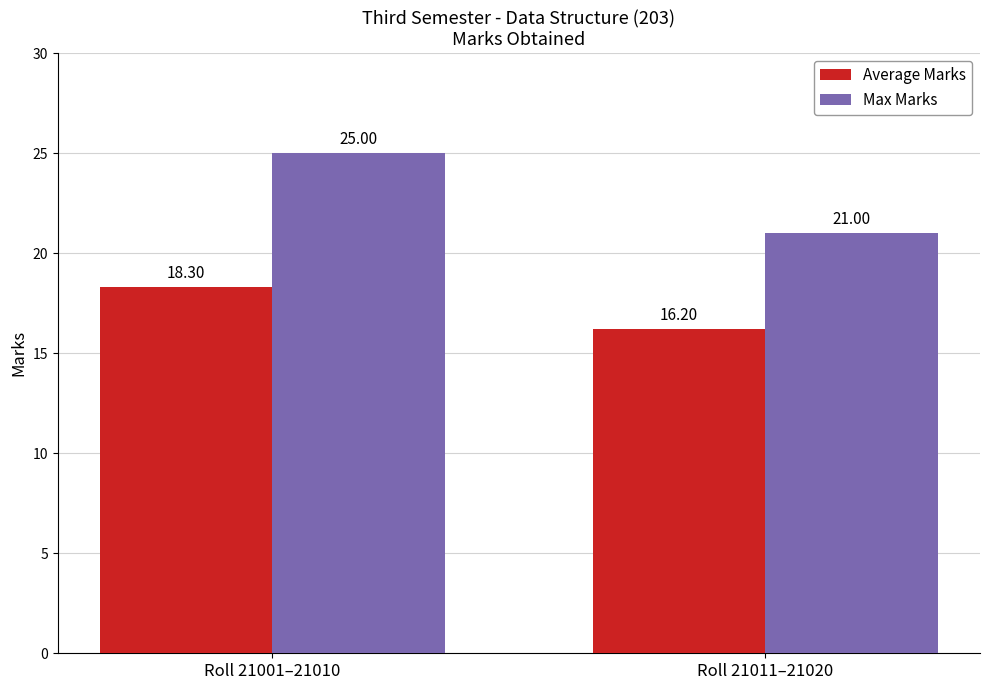

Is it true that Max Marks equals 25.0 at Roll 21001–21010?

True